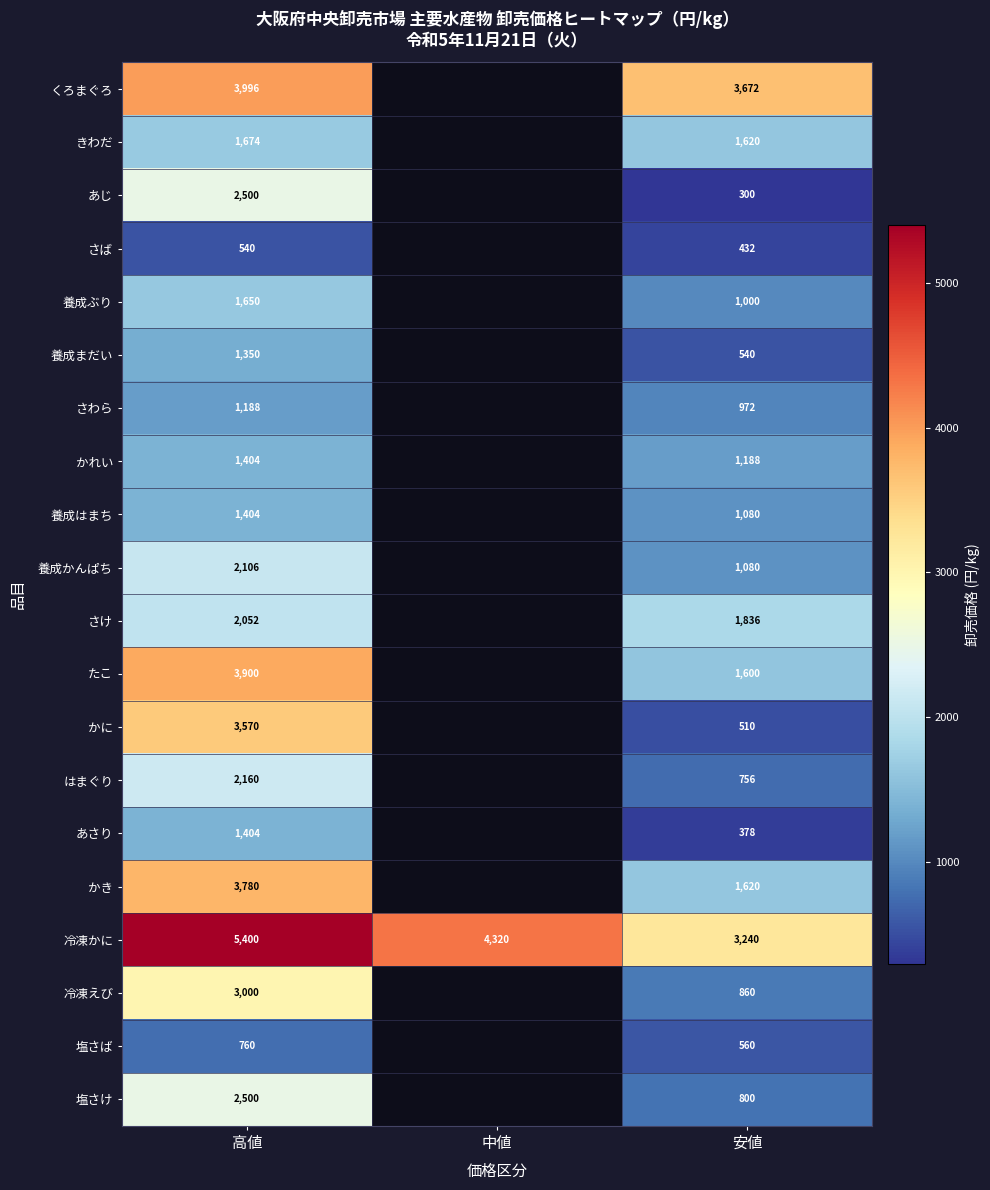

What is the total value across all series at 高値?

46338